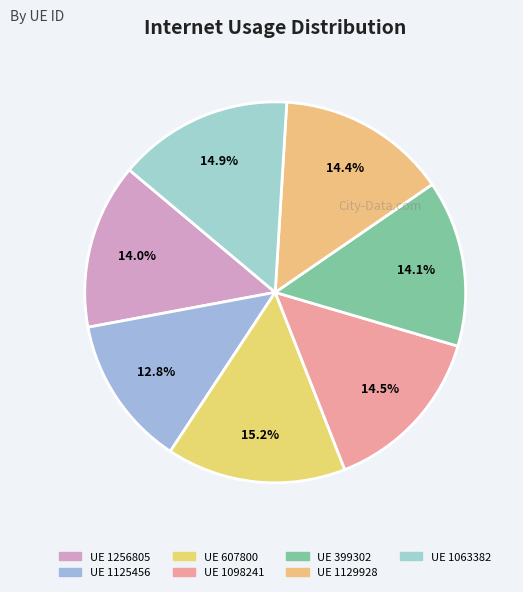

Is there a majority slice in this chart?

No